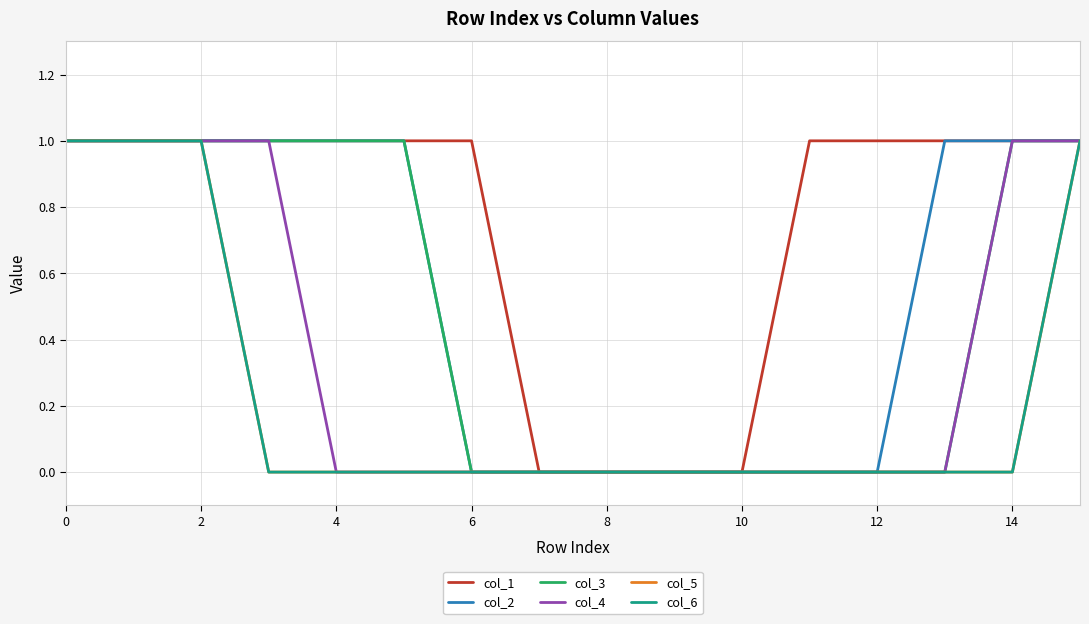

True or false: col_3 and col_4 intersect in this chart.

False